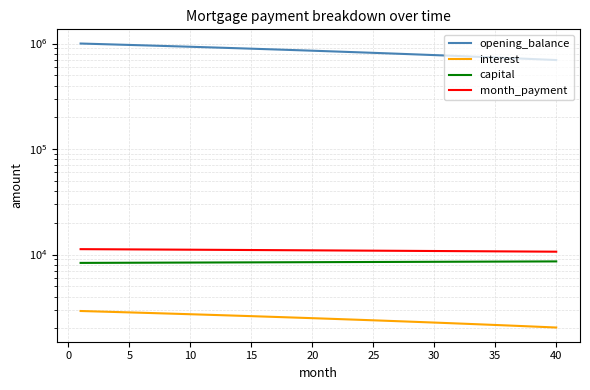

Is the value of capital at 30 greater than the value of interest at 5?

Yes